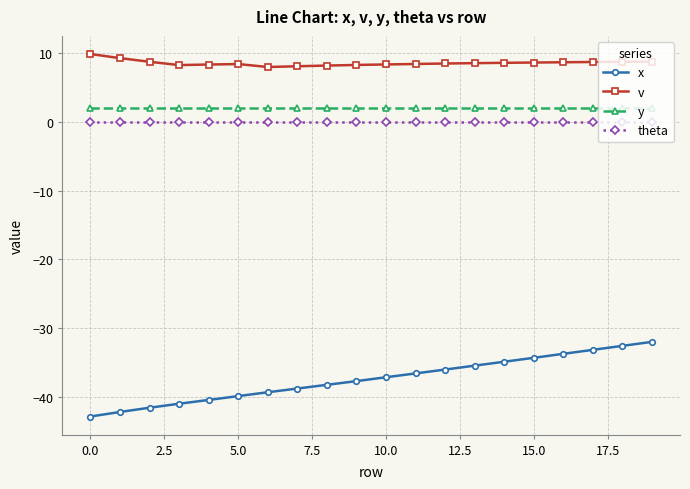

Which series has the widest spread of values?

x